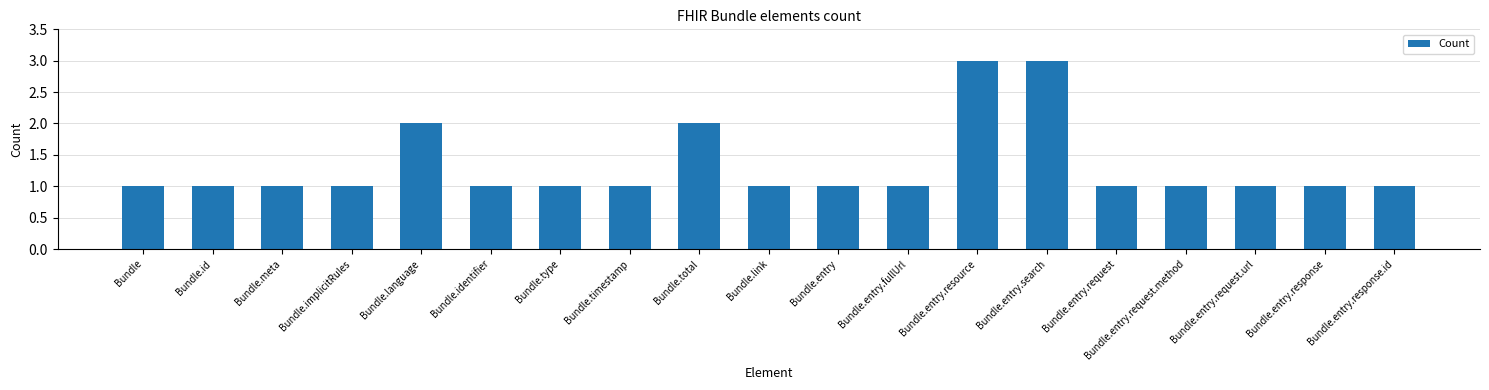

What is the maximum value shown in the chart?

3